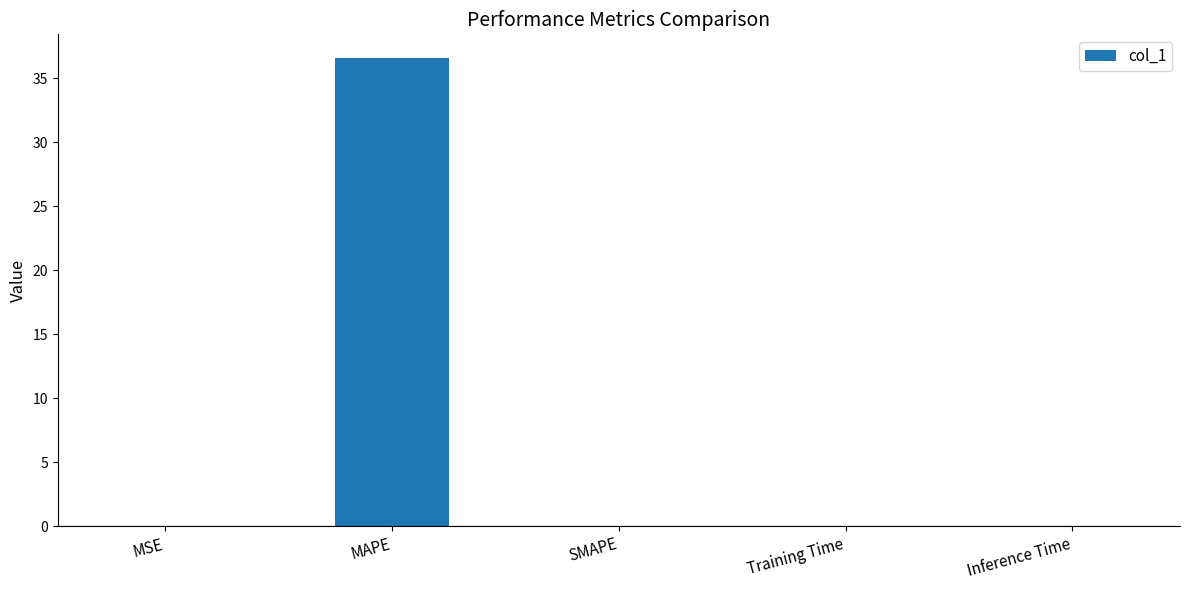

Between SMAPE and MAPE, which is larger?

MAPE